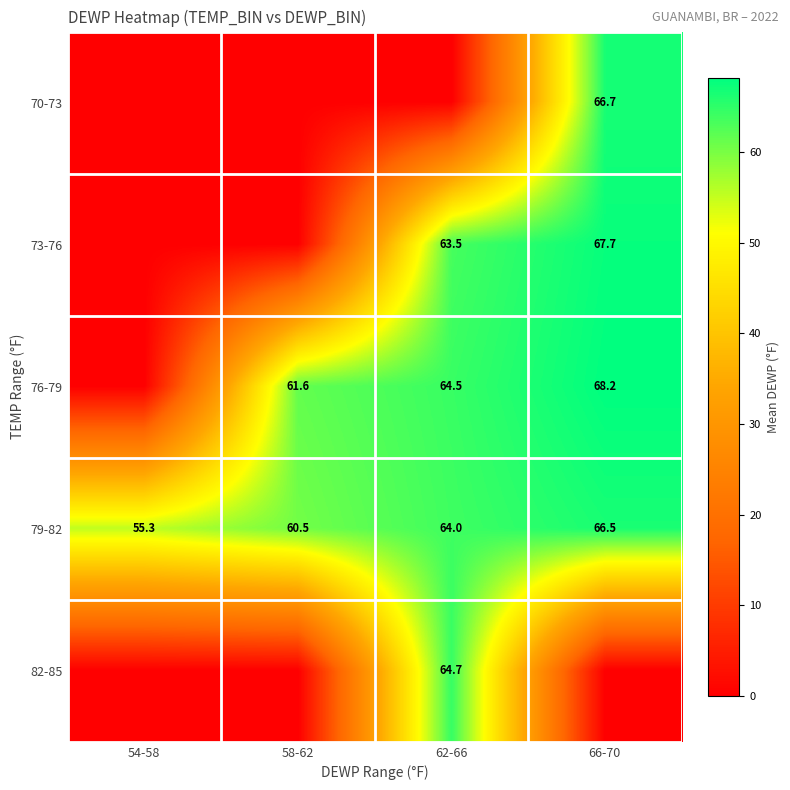

The value of 76-79 at 66-70 is 68.2. True or false?

True